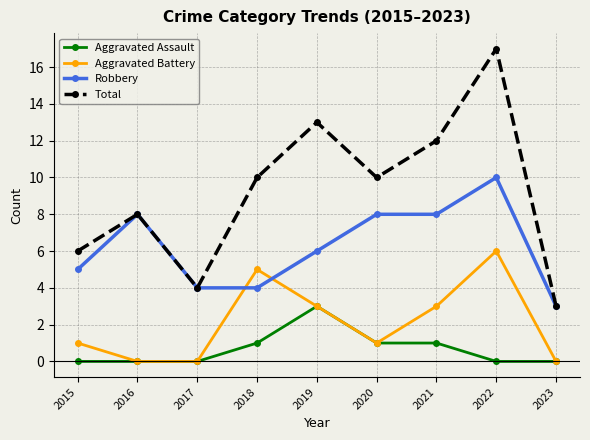

The Robbery series shows 8 at 2019. True or false?

False